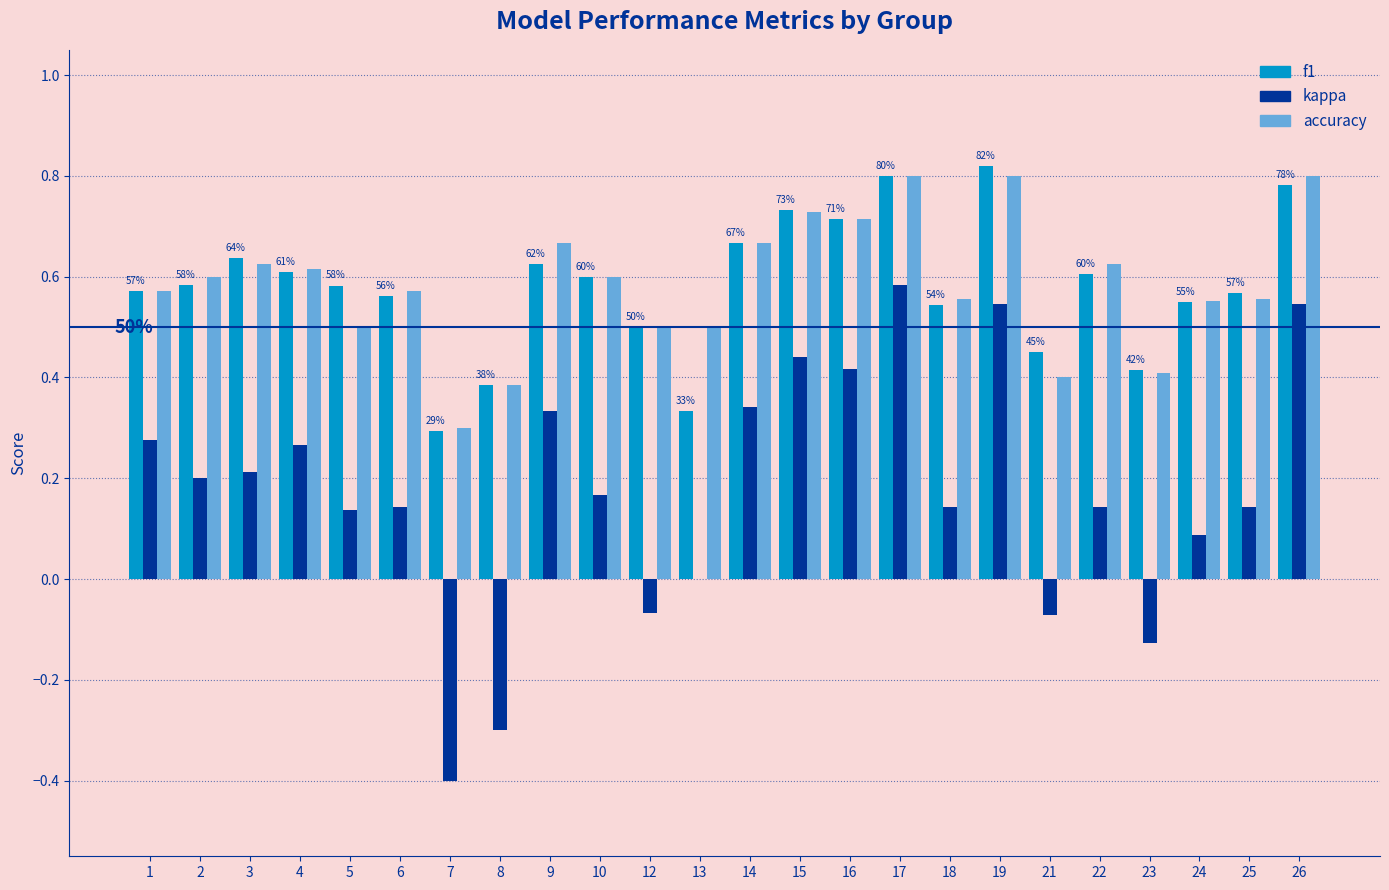

How many groups of bars are there?

24